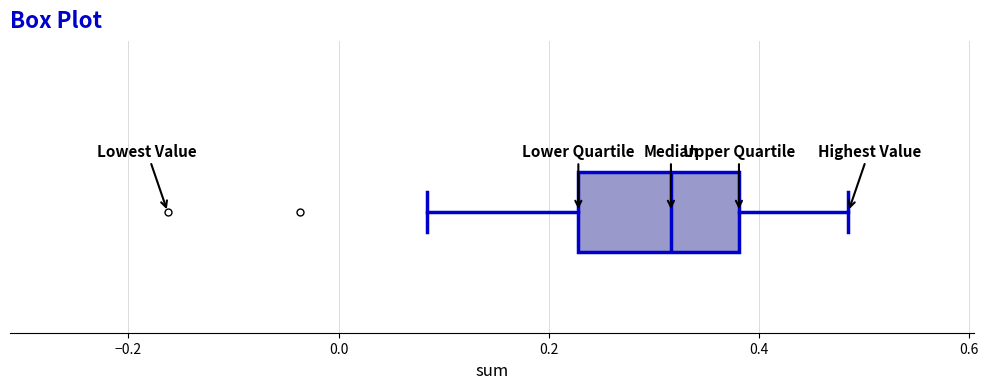

Read this box plot against the x-axis: the position of the median line, the range covered by the box, and the ends of both whiskers. The values are not printed on the chart, so give them approximately, as read against the axis.

median 0.32, box 0.22 to 0.38, whiskers 0.08 to 0.48